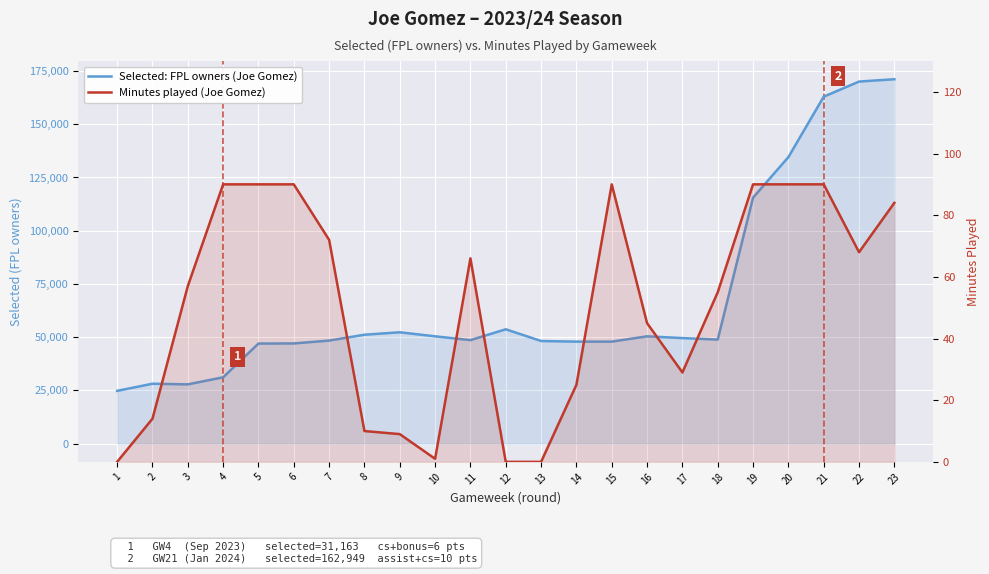

At 12, list the series in order from largest to smallest.

Selected: FPL owners (Joe Gomez), Minutes played (Joe Gomez)